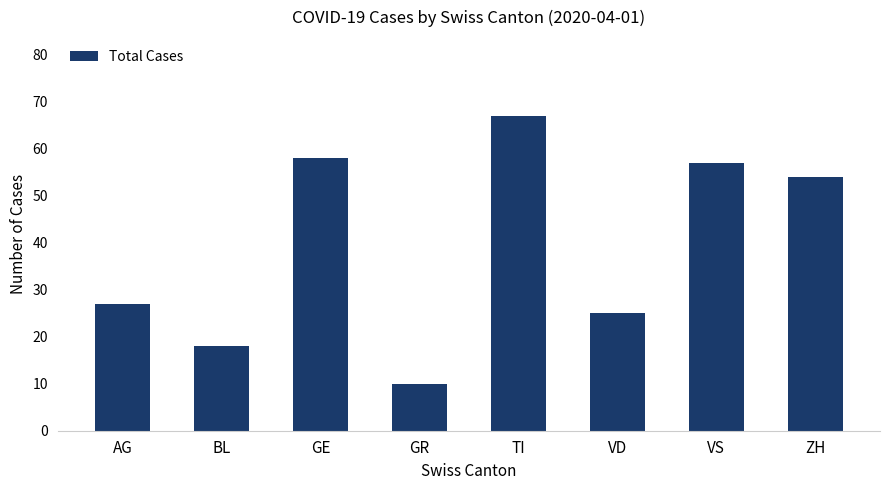

What is the maximum value shown in the chart?

67